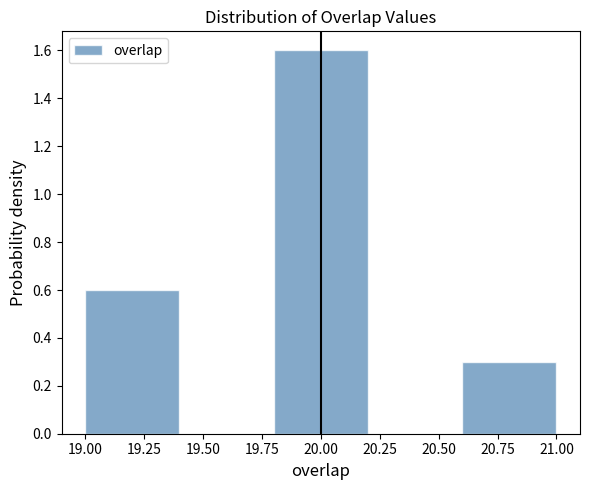

Over which range of the x-axis is the bar tallest?

19.8 to 20.2